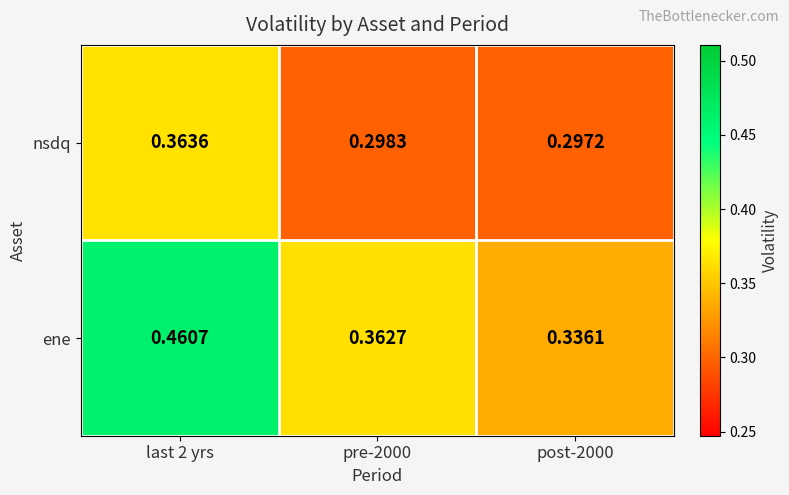

Which series has the largest range (max minus min)?

ene